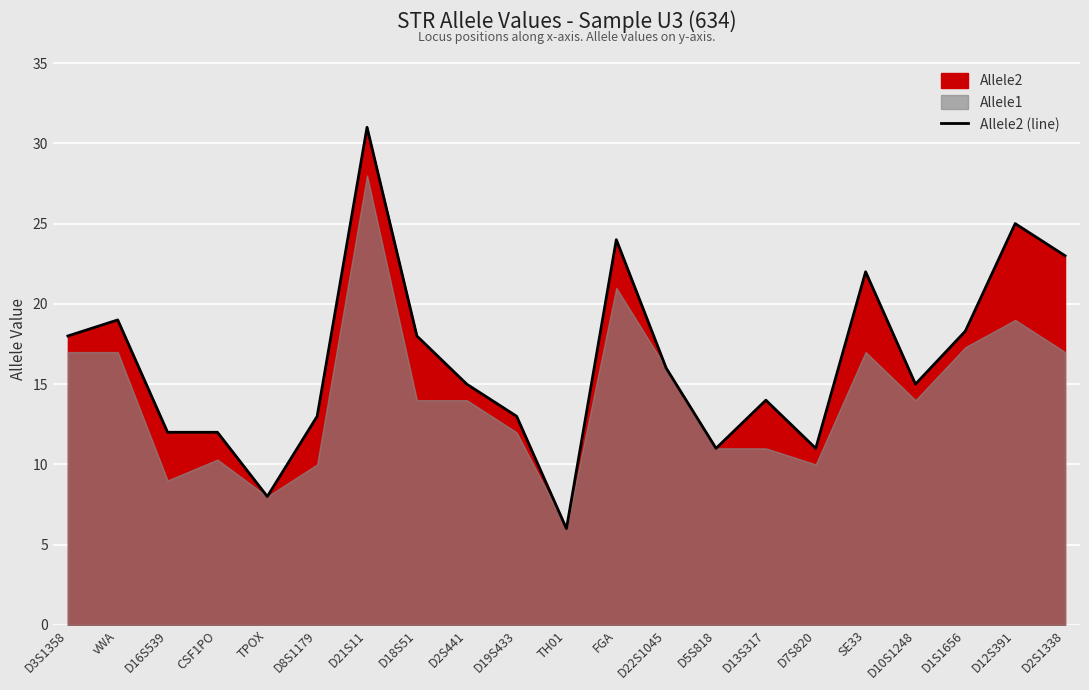

True or false: the data has more than 0 interior local peaks.

True